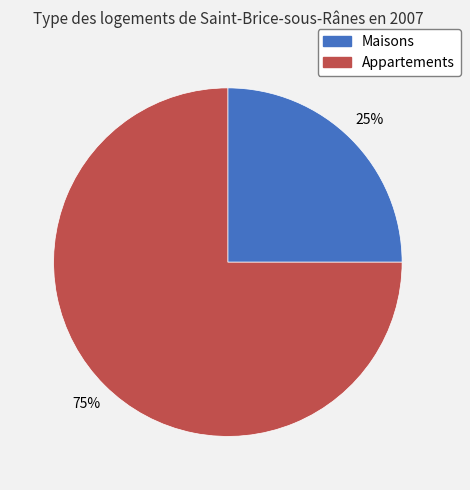

To the nearest percent, what is the difference between the largest and smallest slice percentages?

50%